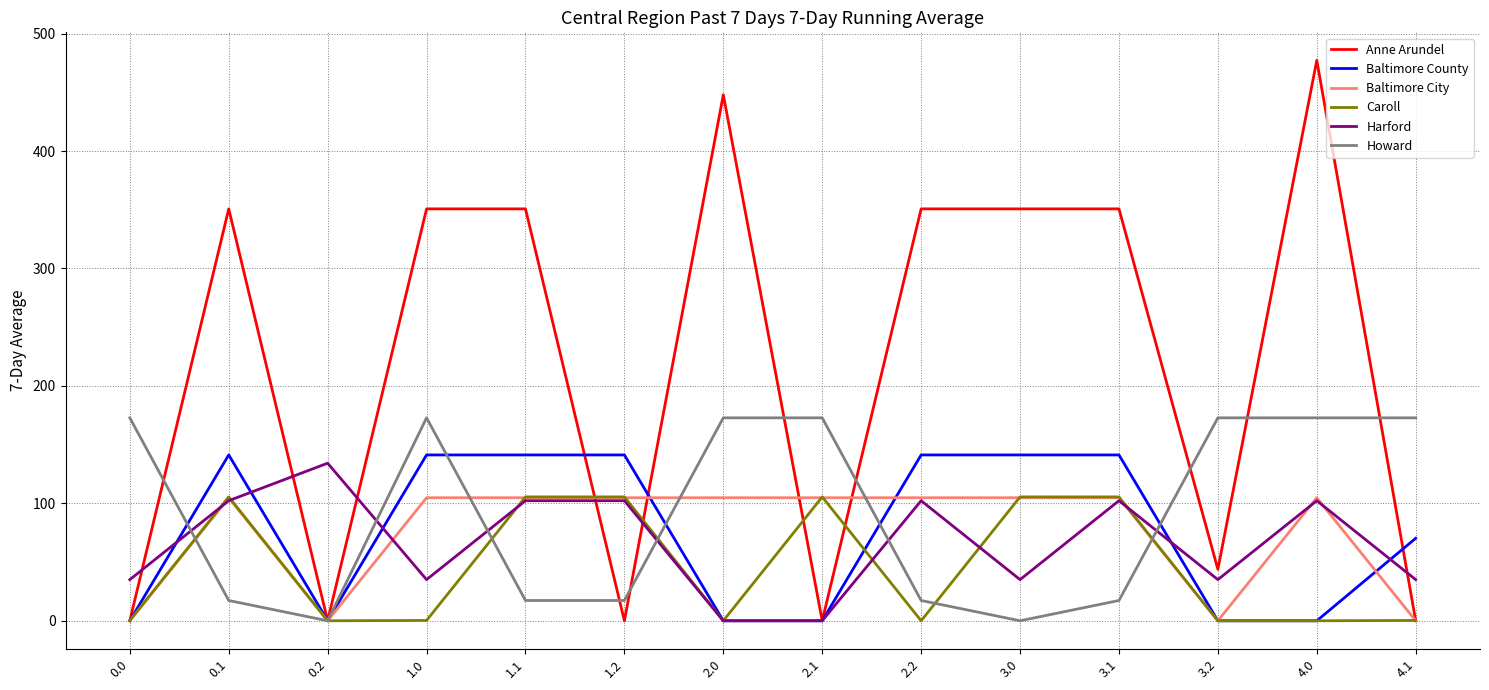

At which category is the sum across all series the highest?

4.0